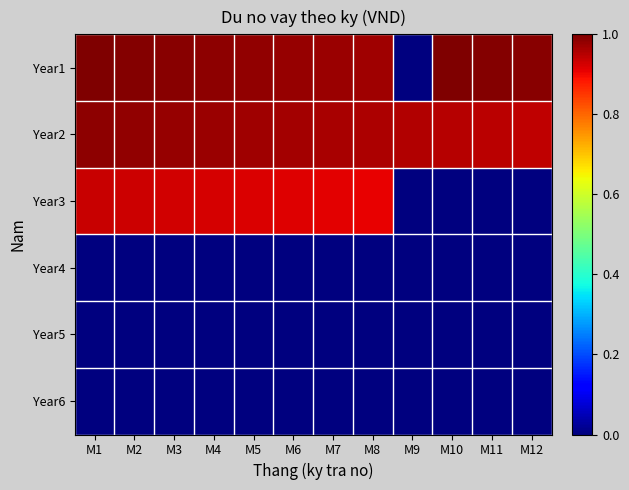

List the series in order of their peak value, highest first.

Year1, Year2, Year3, Year4, Year5, Year6